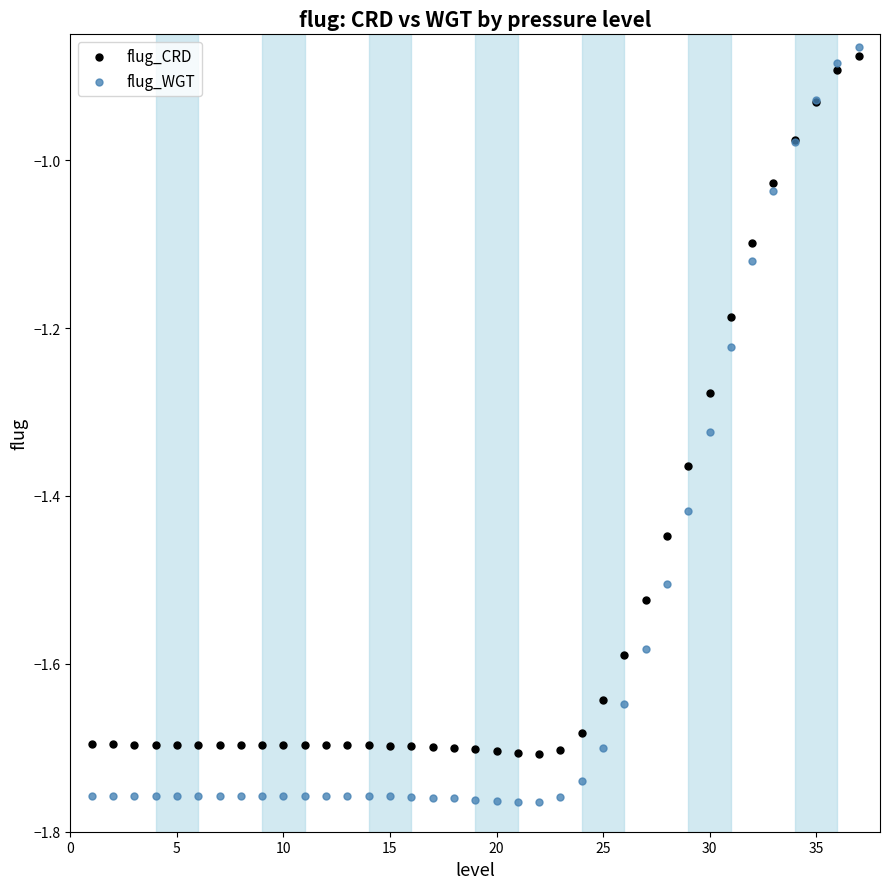

What is the X range (max minus min) for the scatter plot?

36.0